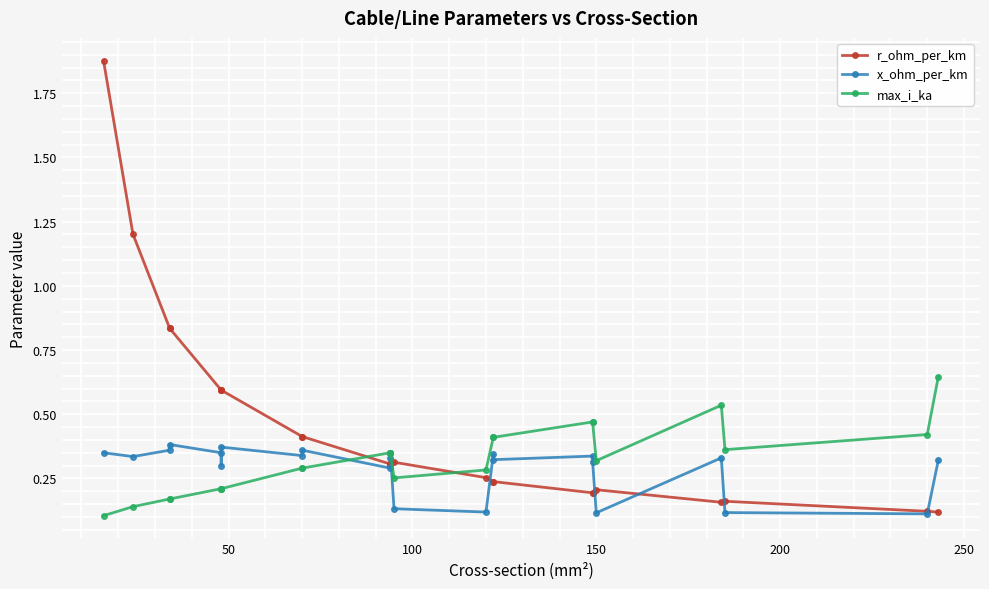

List the series in order of their overall mean, lowest first.

x_ohm_per_km, max_i_ka, r_ohm_per_km